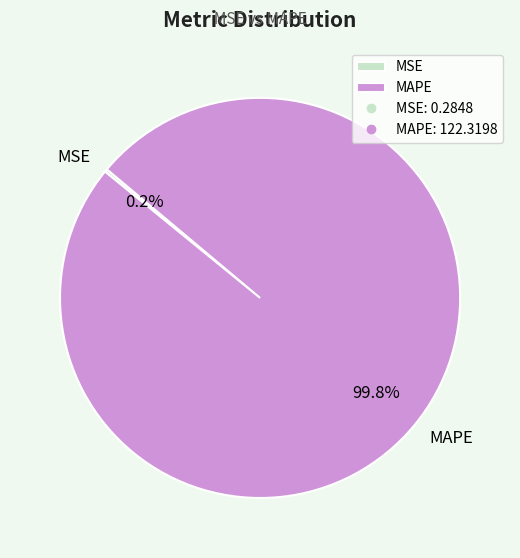

Which slice is the largest?

MAPE